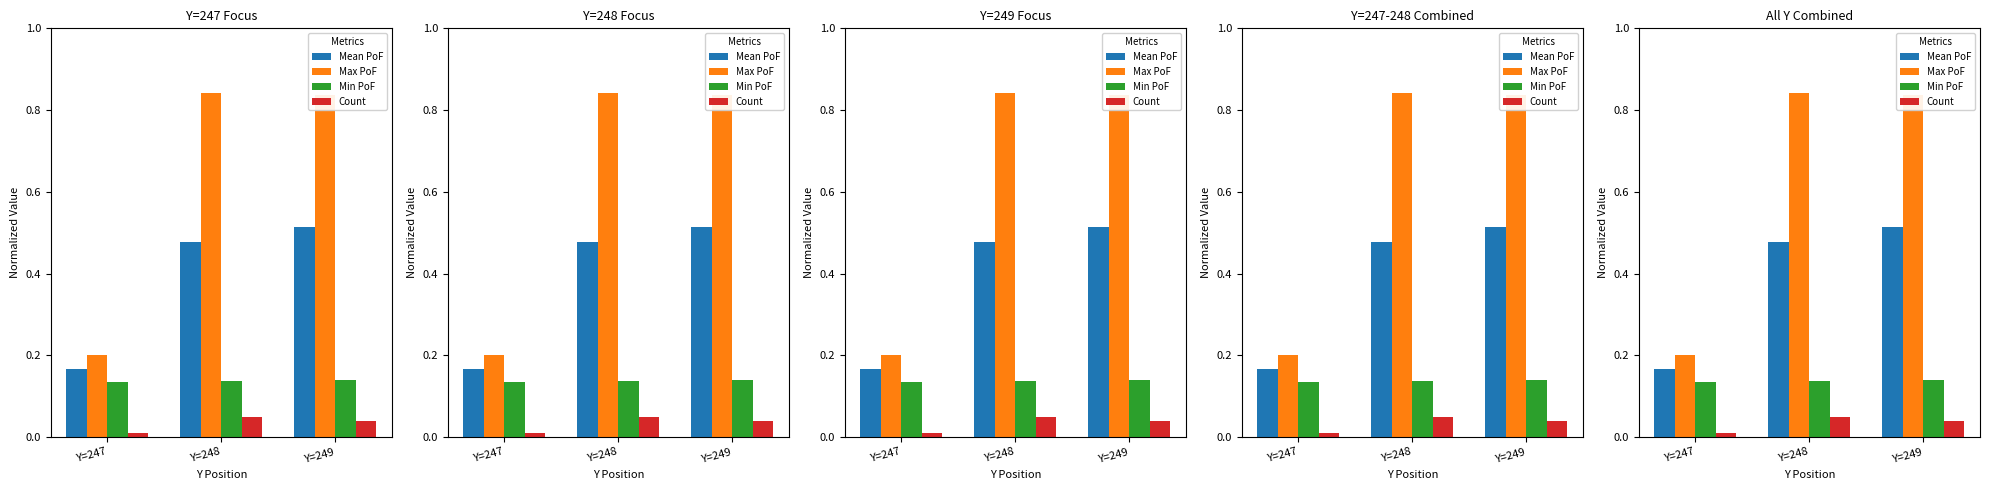

How many Max PoF values are between 0 and 1?

3